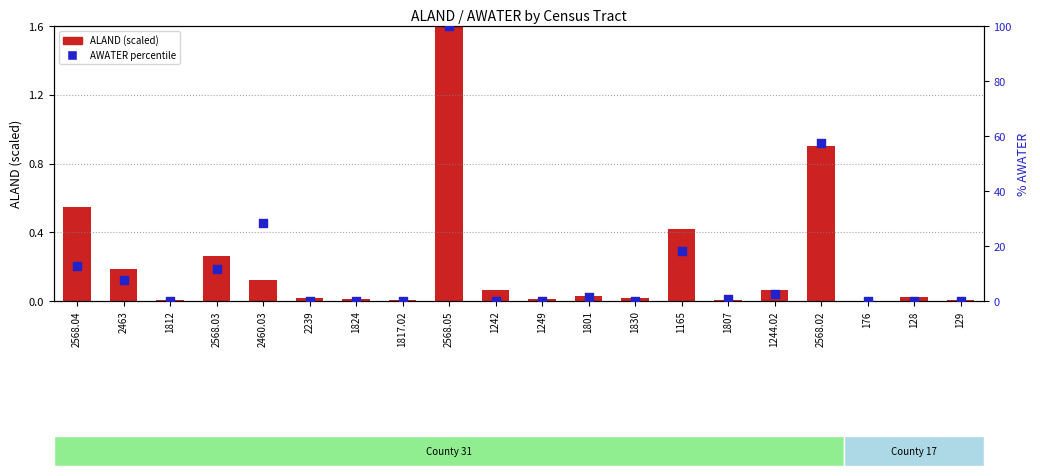

Which series reaches the maximum Y coordinate?

AWATER percentile